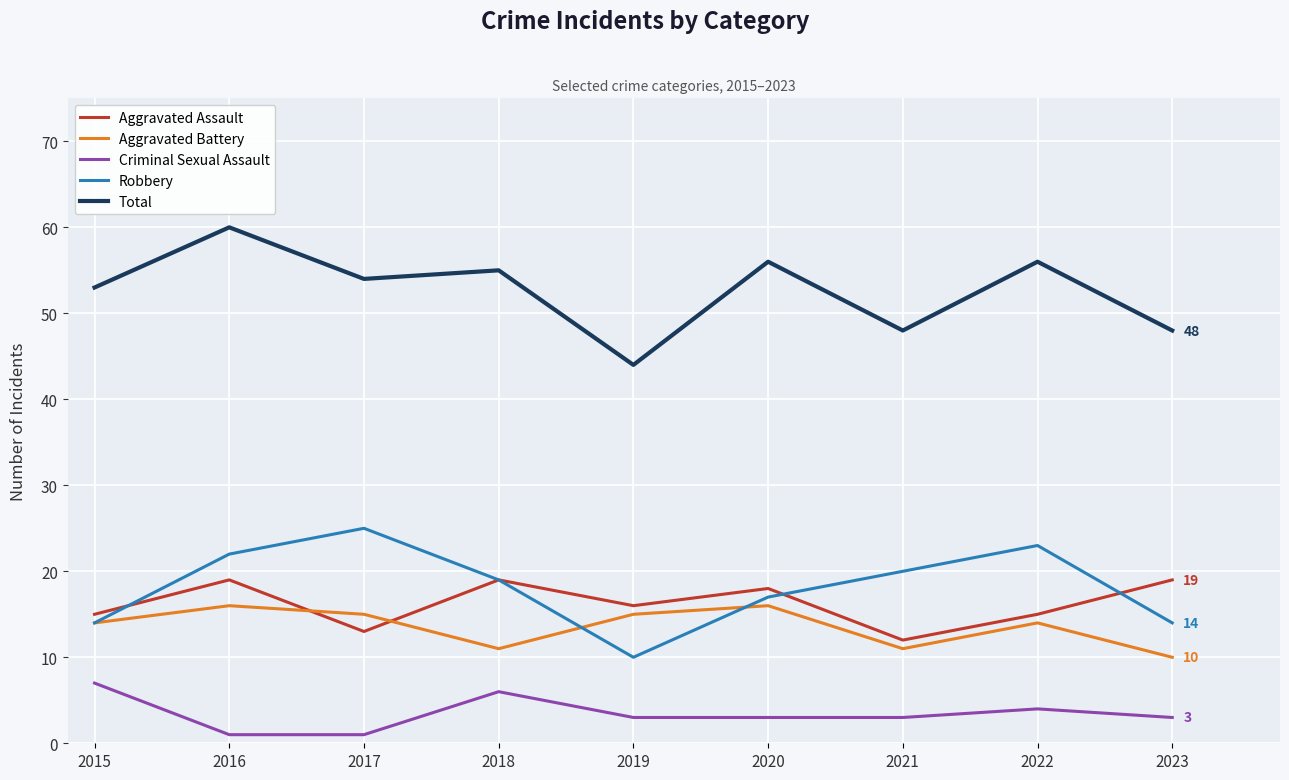

True or false: Total and Criminal Sexual Assault intersect in this chart.

False